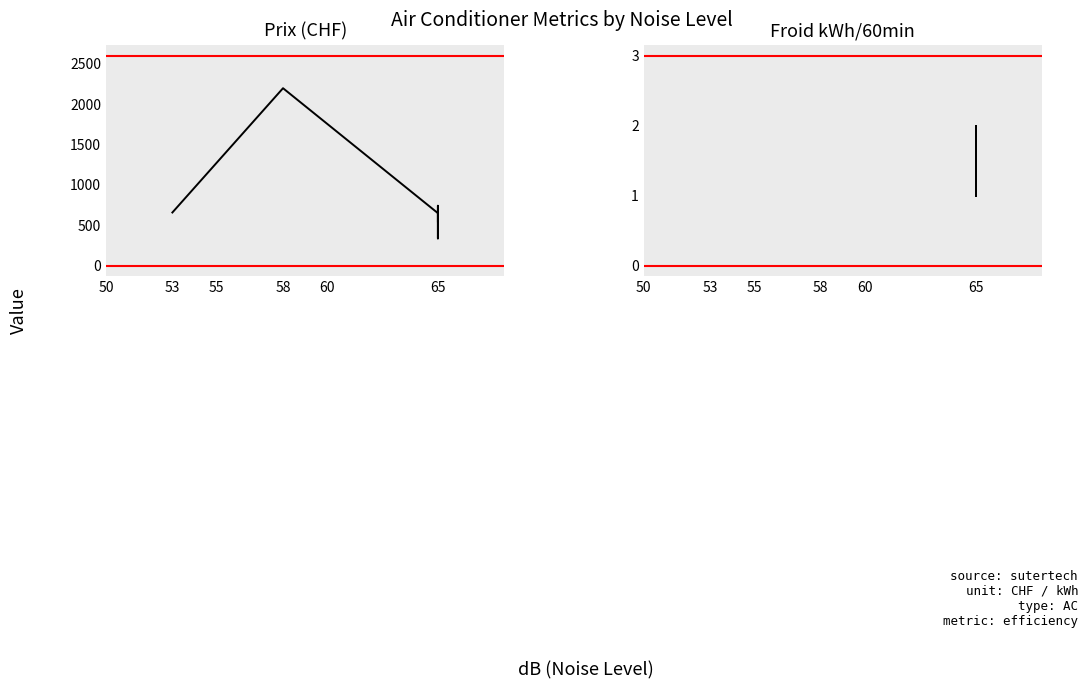

What is the sum of all Prix (CHF) values?

5141.1